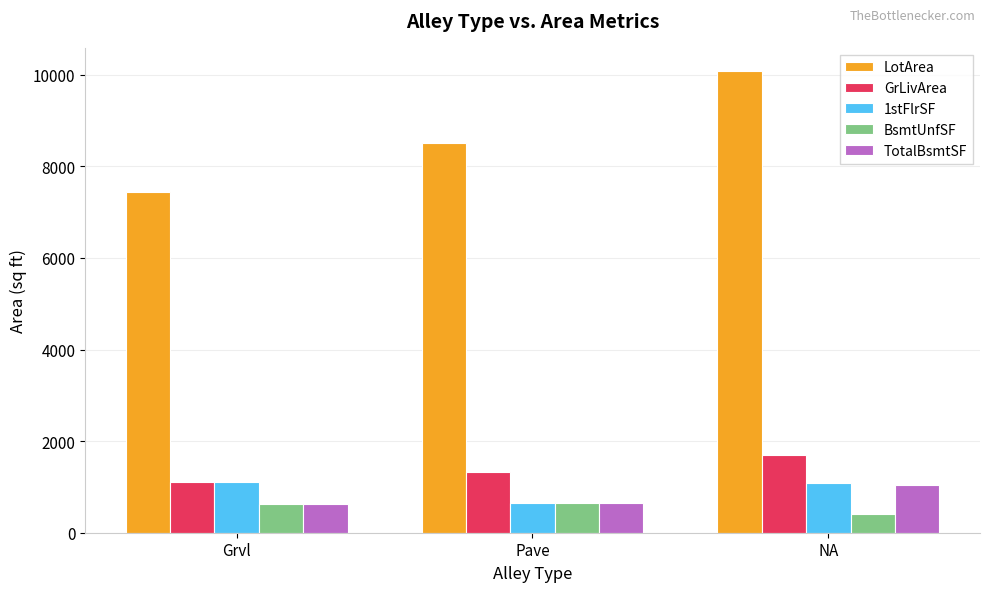

At which label does TotalBsmtSF reach its peak?

NA